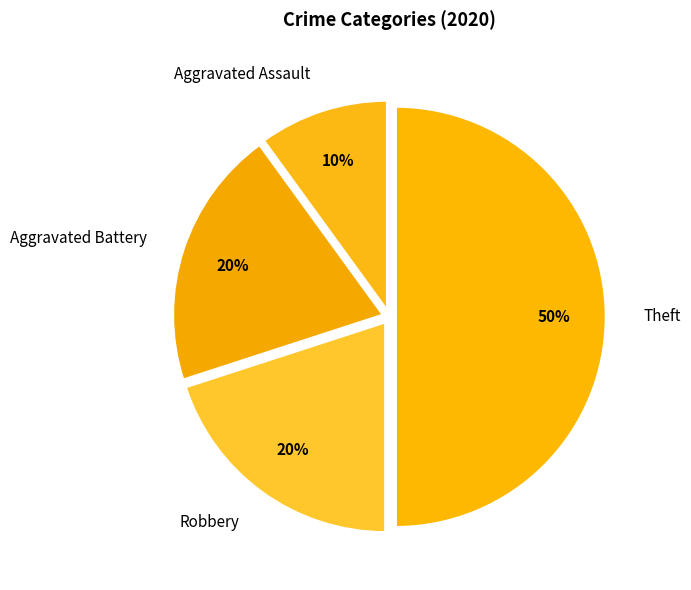

To the nearest percent, what portion does Robbery represent?

20%